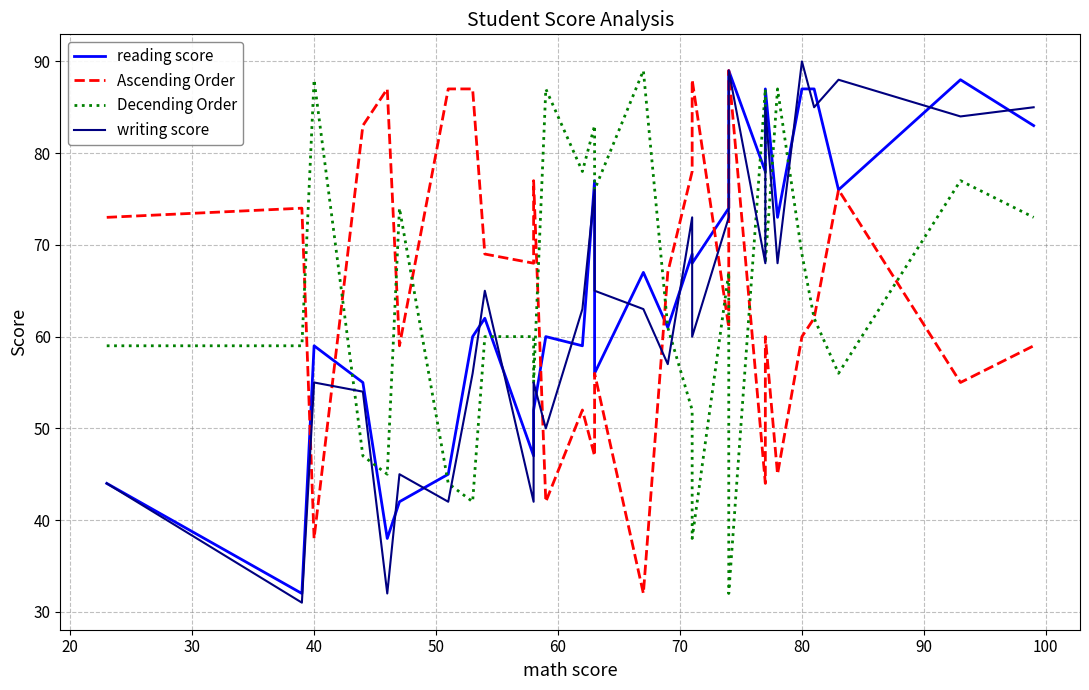

Is the value of reading score at 23 greater than the value of Decending Order at 30?

No